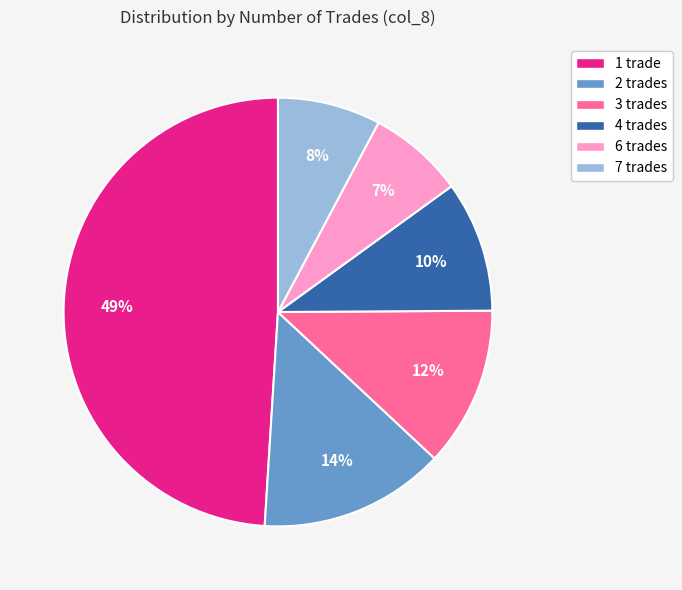

Does any single category account for the majority?

No